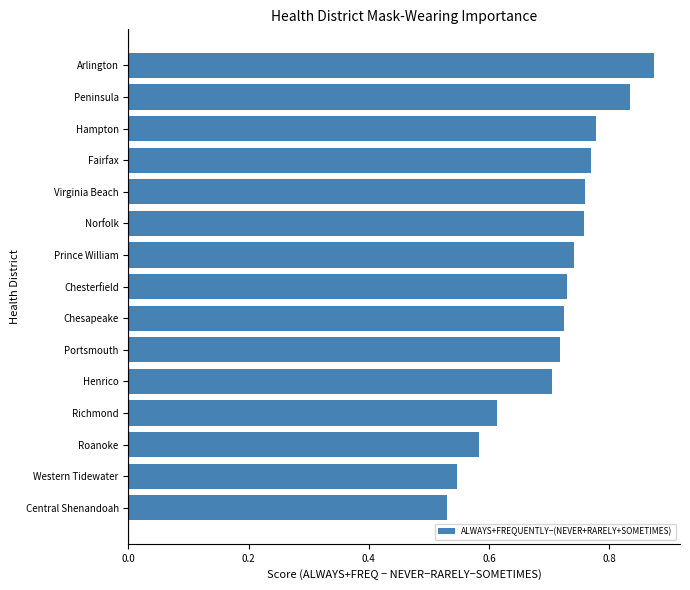

What is the sum of the values at Richmond and Portsmouth?

1.3